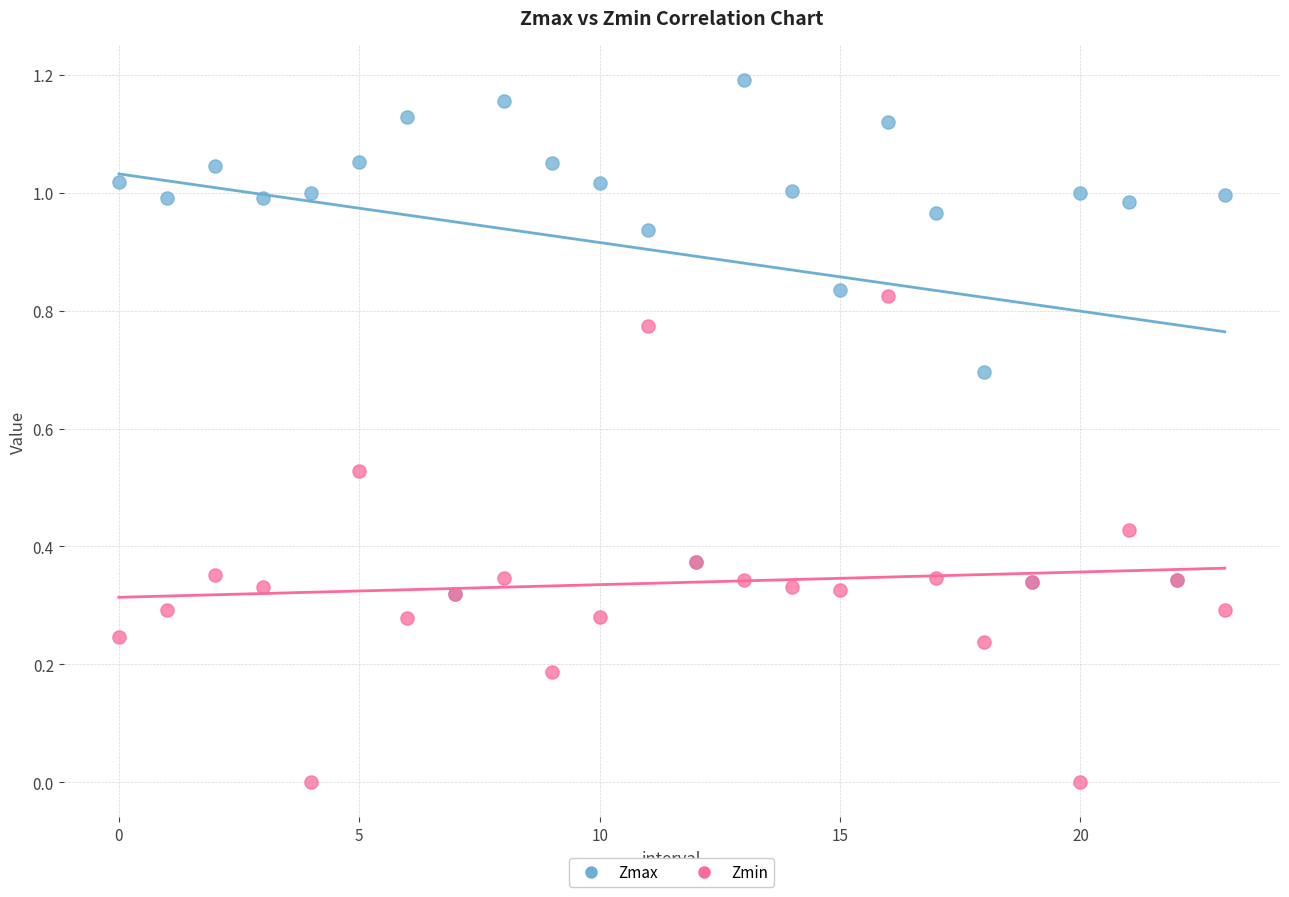

Which series has the largest Y range (max minus min)?

Zmax